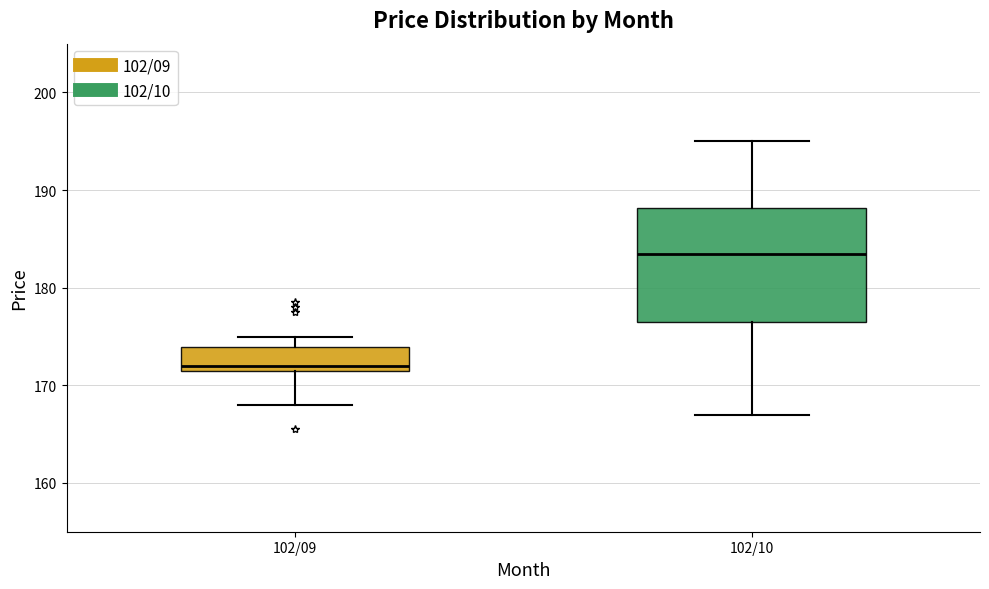

Which box is the tallest, from its lower edge to its upper edge?

102/10